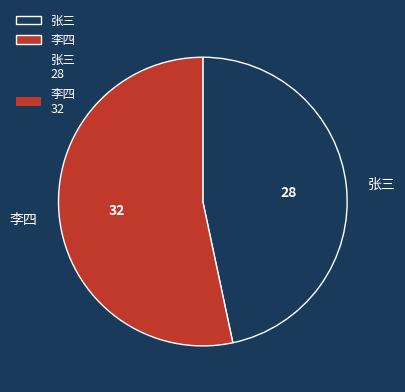

Which category has the biggest portion of the pie?

李四